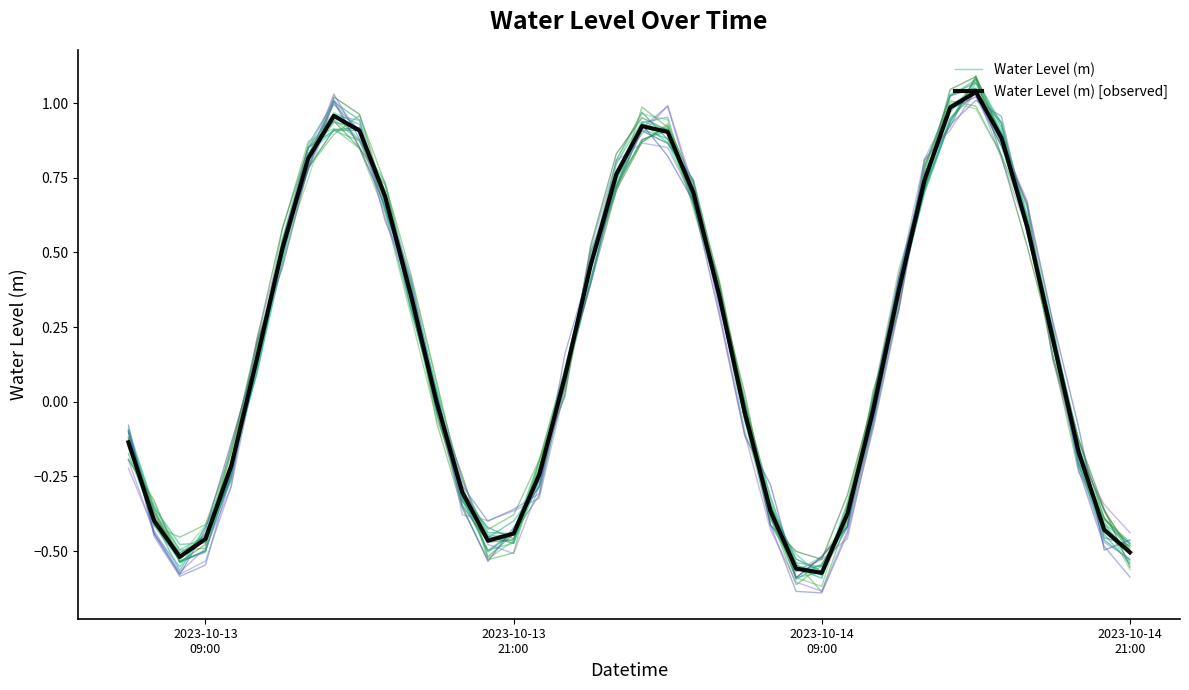

Which series has the largest total across all categories?

Water Level (m) [observed]